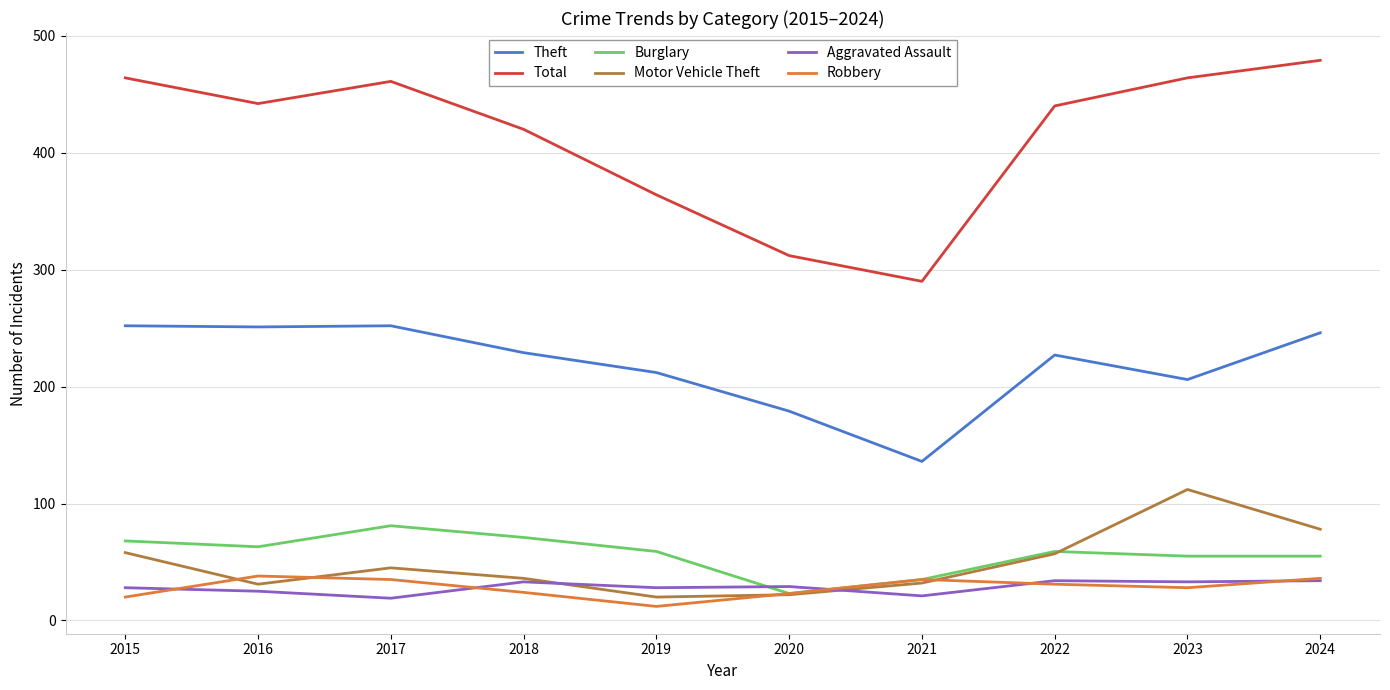

True or false: Theft has a value of 251 at 2016.

True